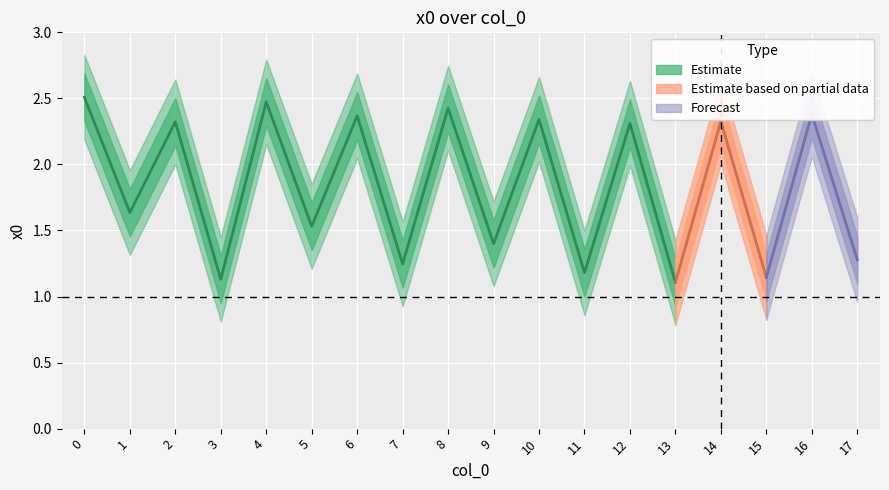

How many data points are above 2?

9